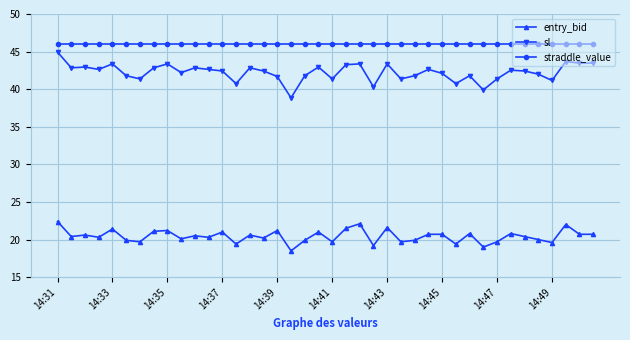

Which series has the largest total across all categories?

straddle_value